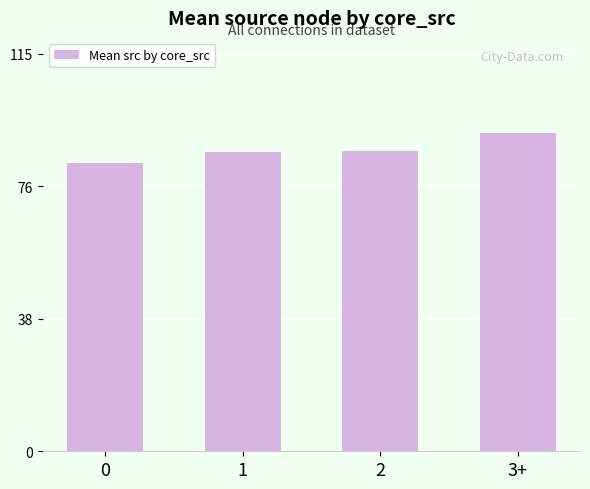

Which category has the highest value across all series?

3+